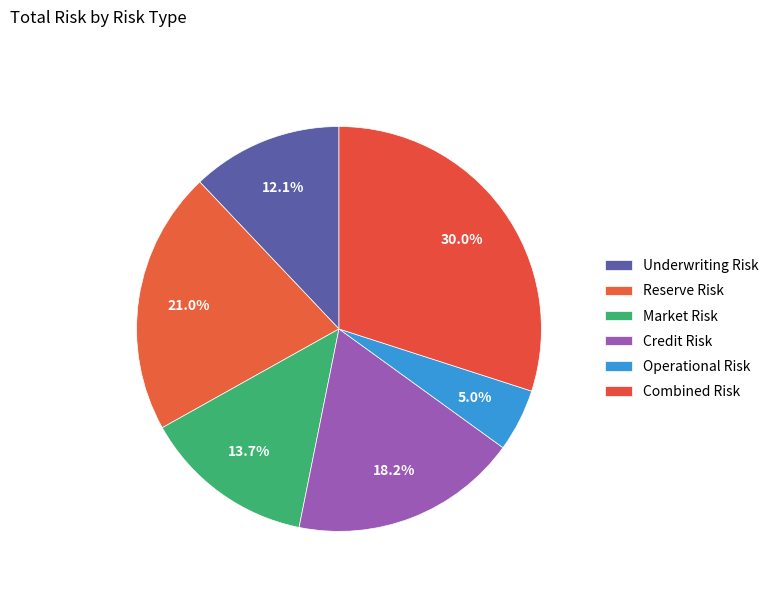

Count the number of slices in the pie.

6